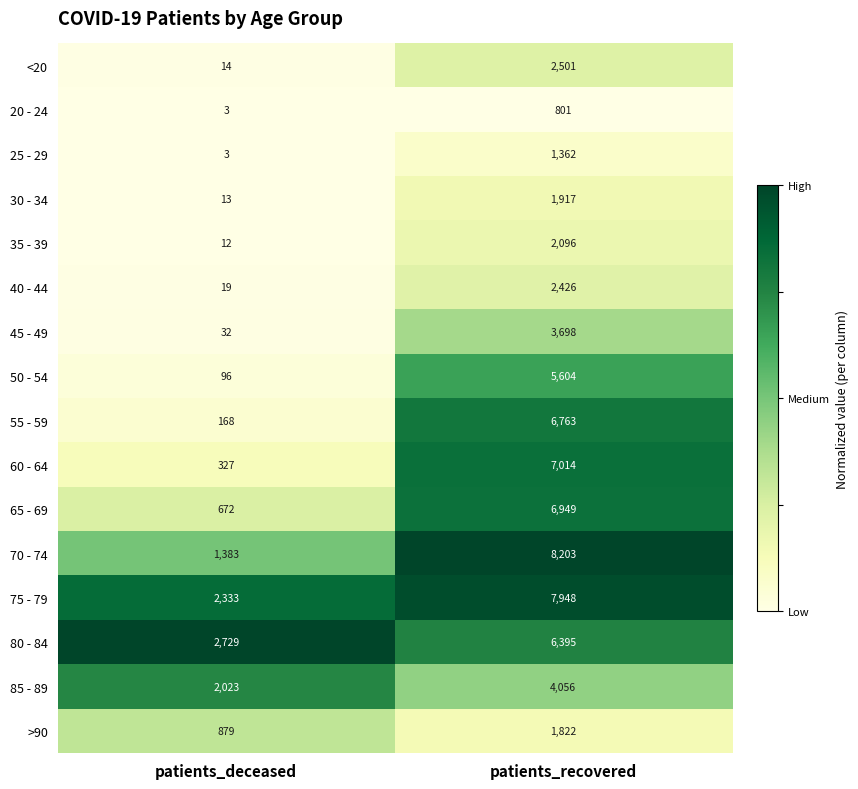

What is the difference between the >90 values at patients_deceased and patients_recovered?

943